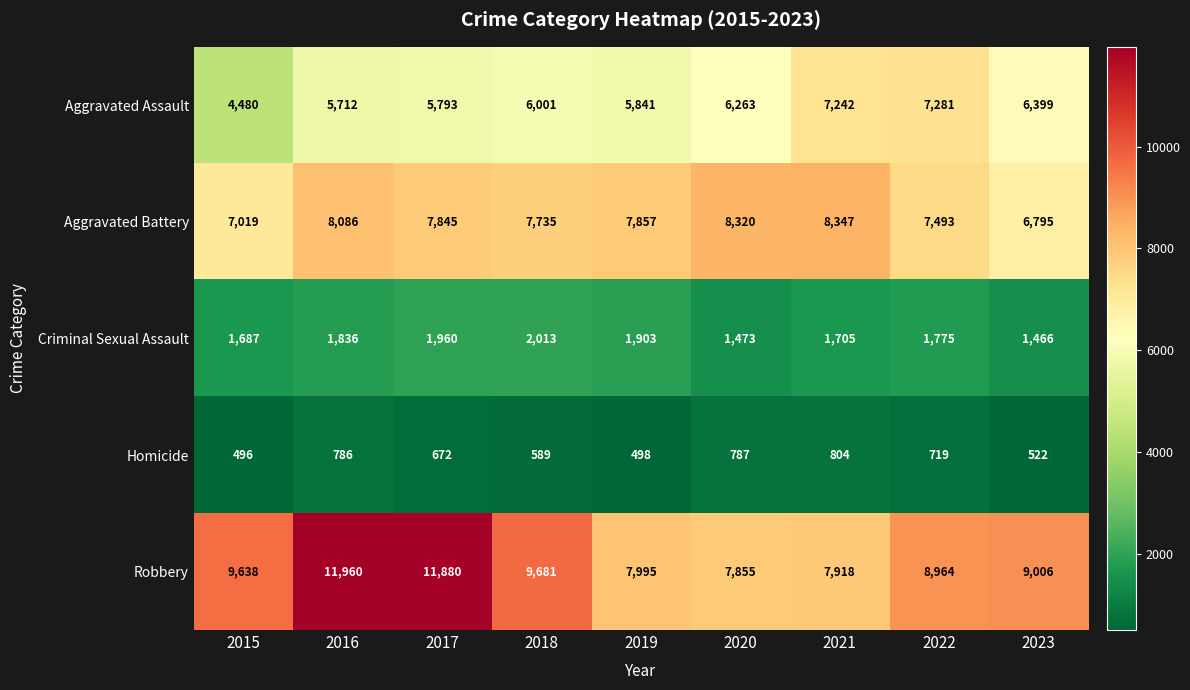

At how many categories does at least one series exceed 11667?

2